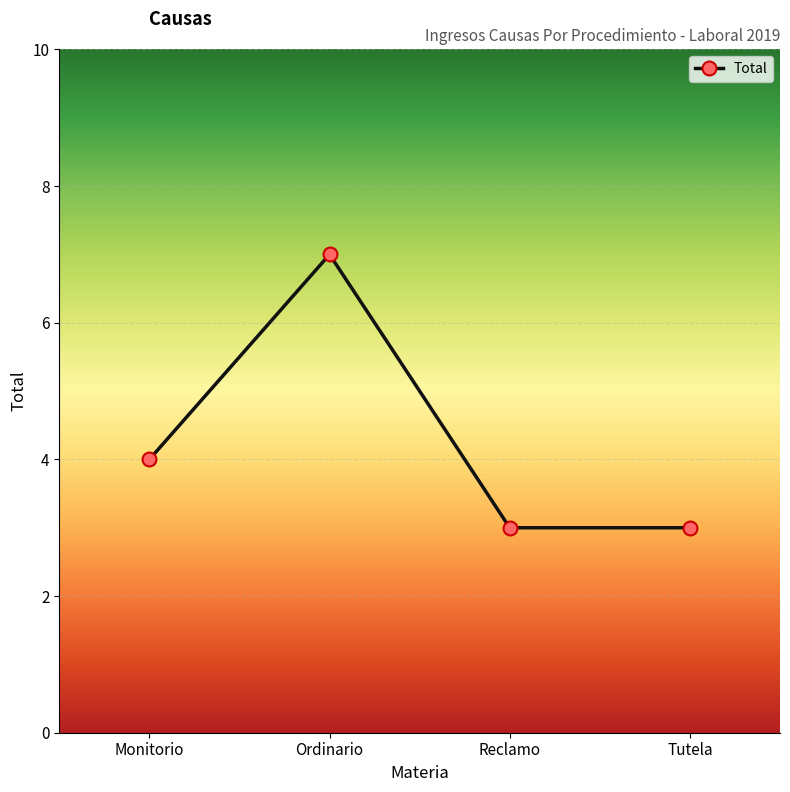

What is the change in value from Ordinario to Tutela?

-4